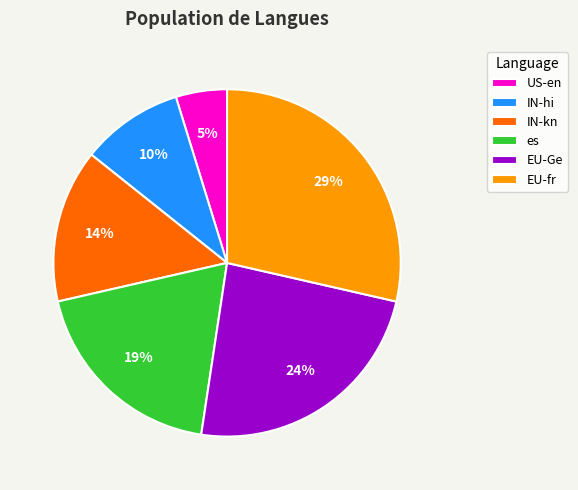

What percentage is the US-en slice, to the nearest percent?

5%